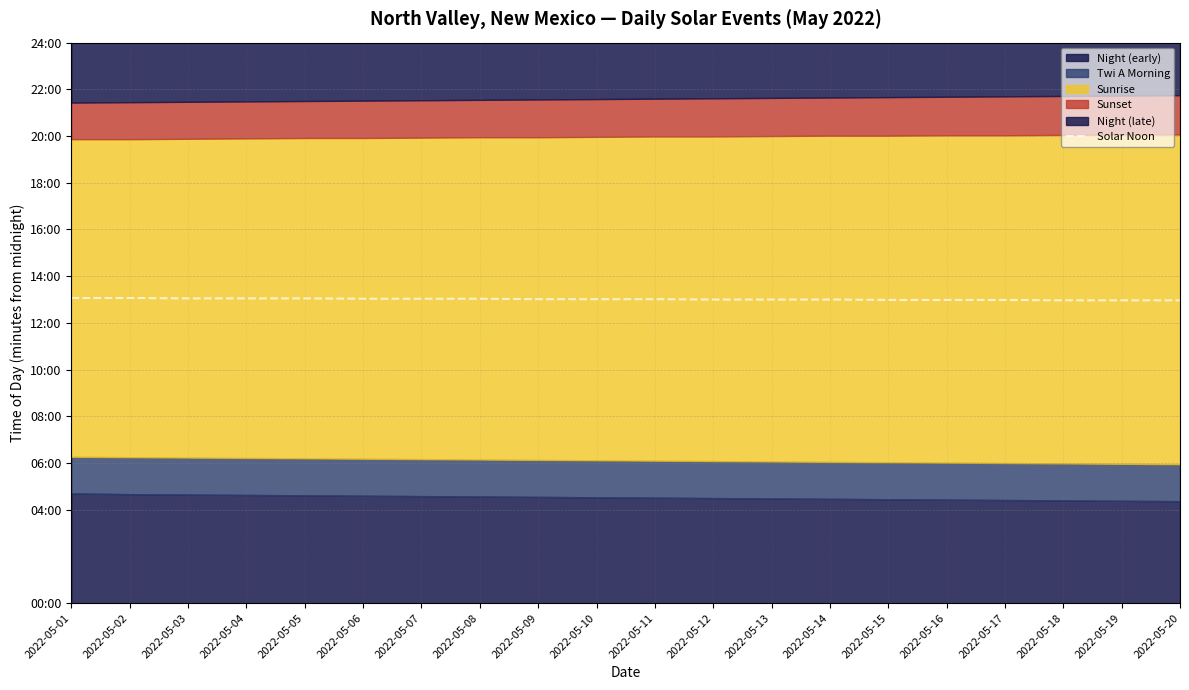

How many data points are above 781?

8